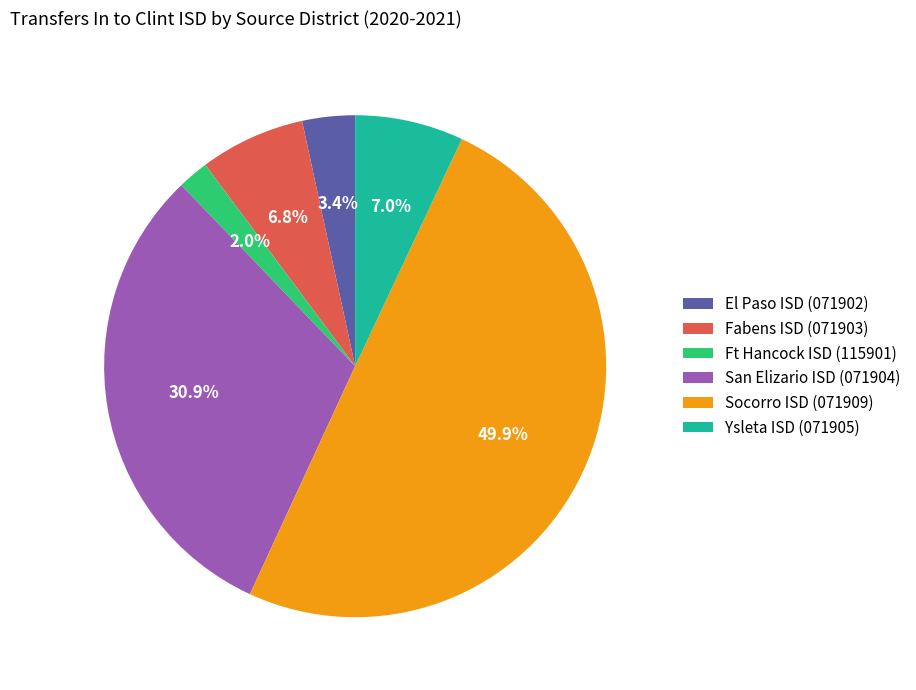

What percentage is NOT represented by San Elizario ISD (071904)?

69.1%